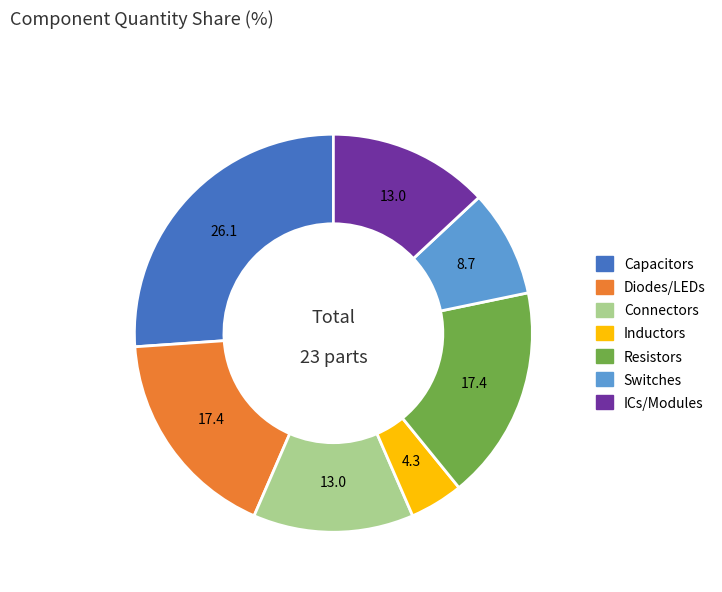

Does any single category account for the majority?

No